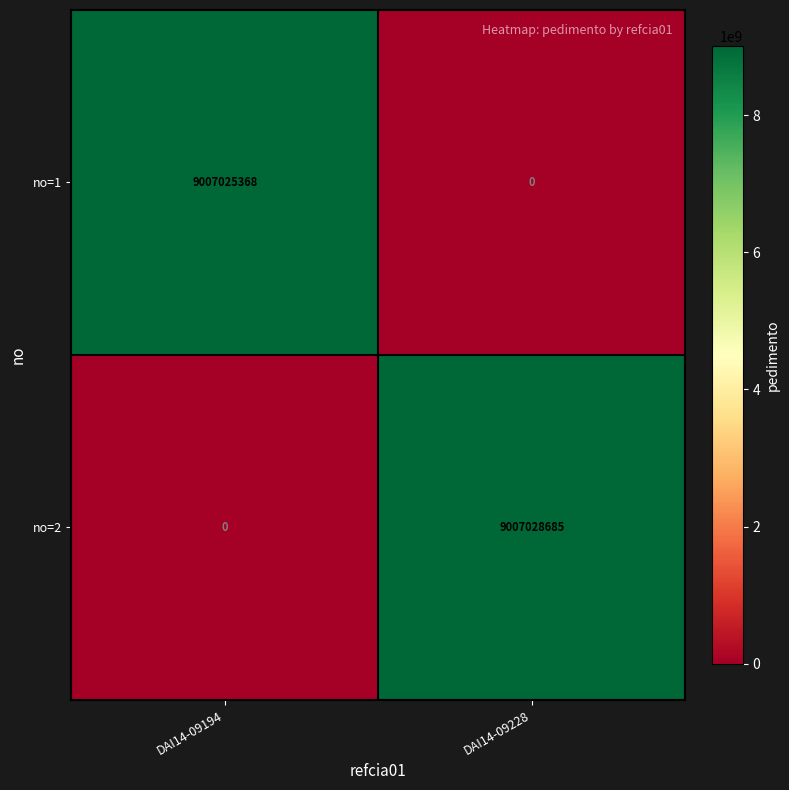

What is the total value across all series at DAI14-09228?

9007028685